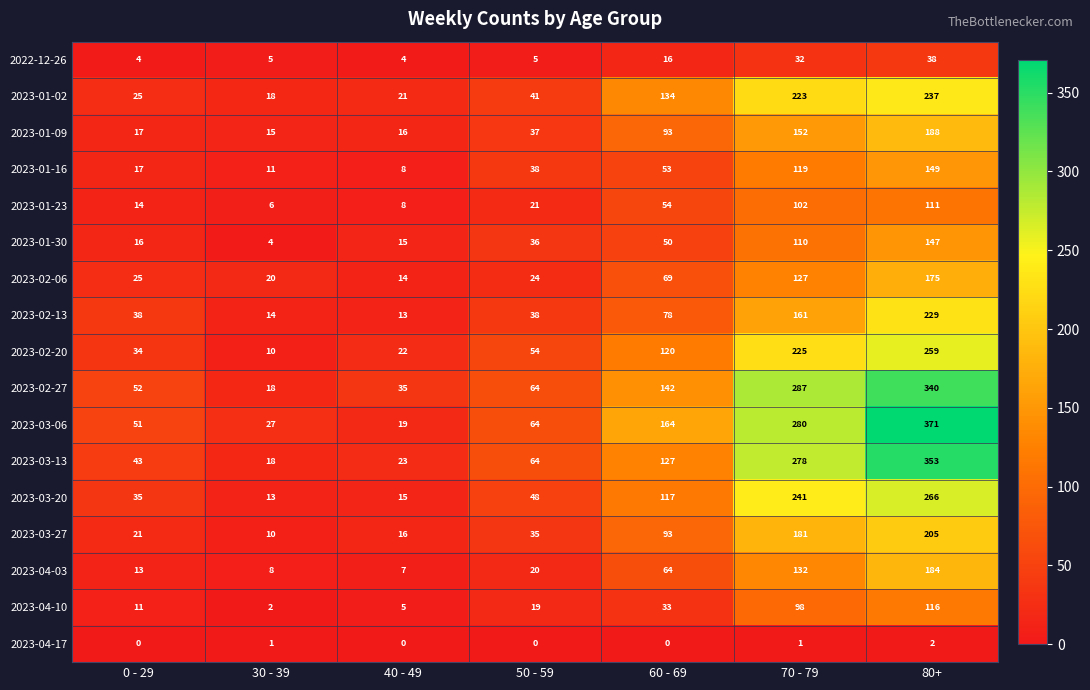

The value of 2023-01-16 at 0 - 29 is 17. True or false?

True